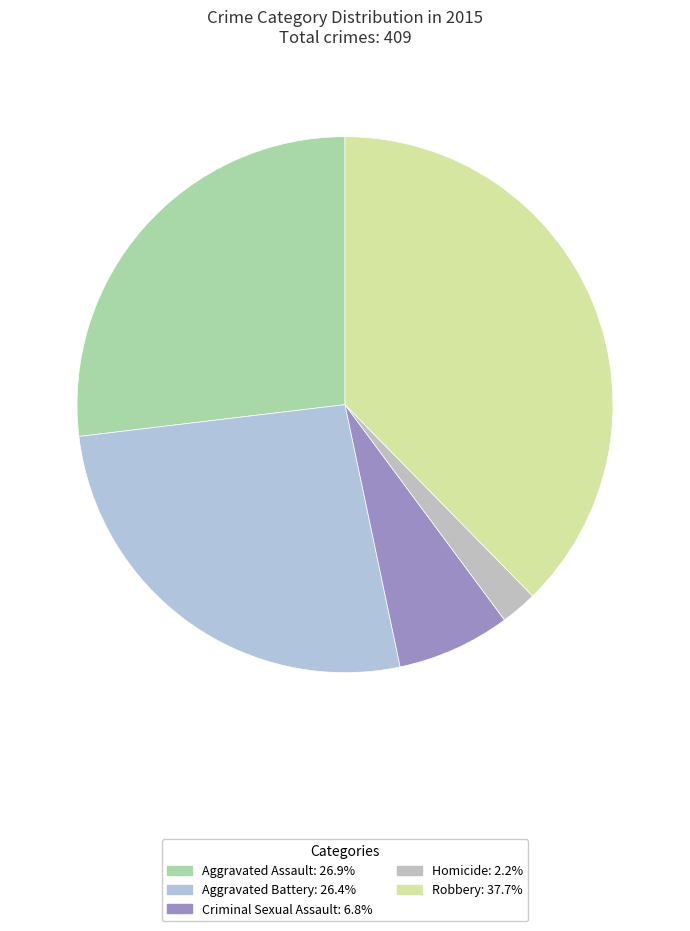

Between Aggravated Assault and Homicide, which is larger?

Aggravated Assault